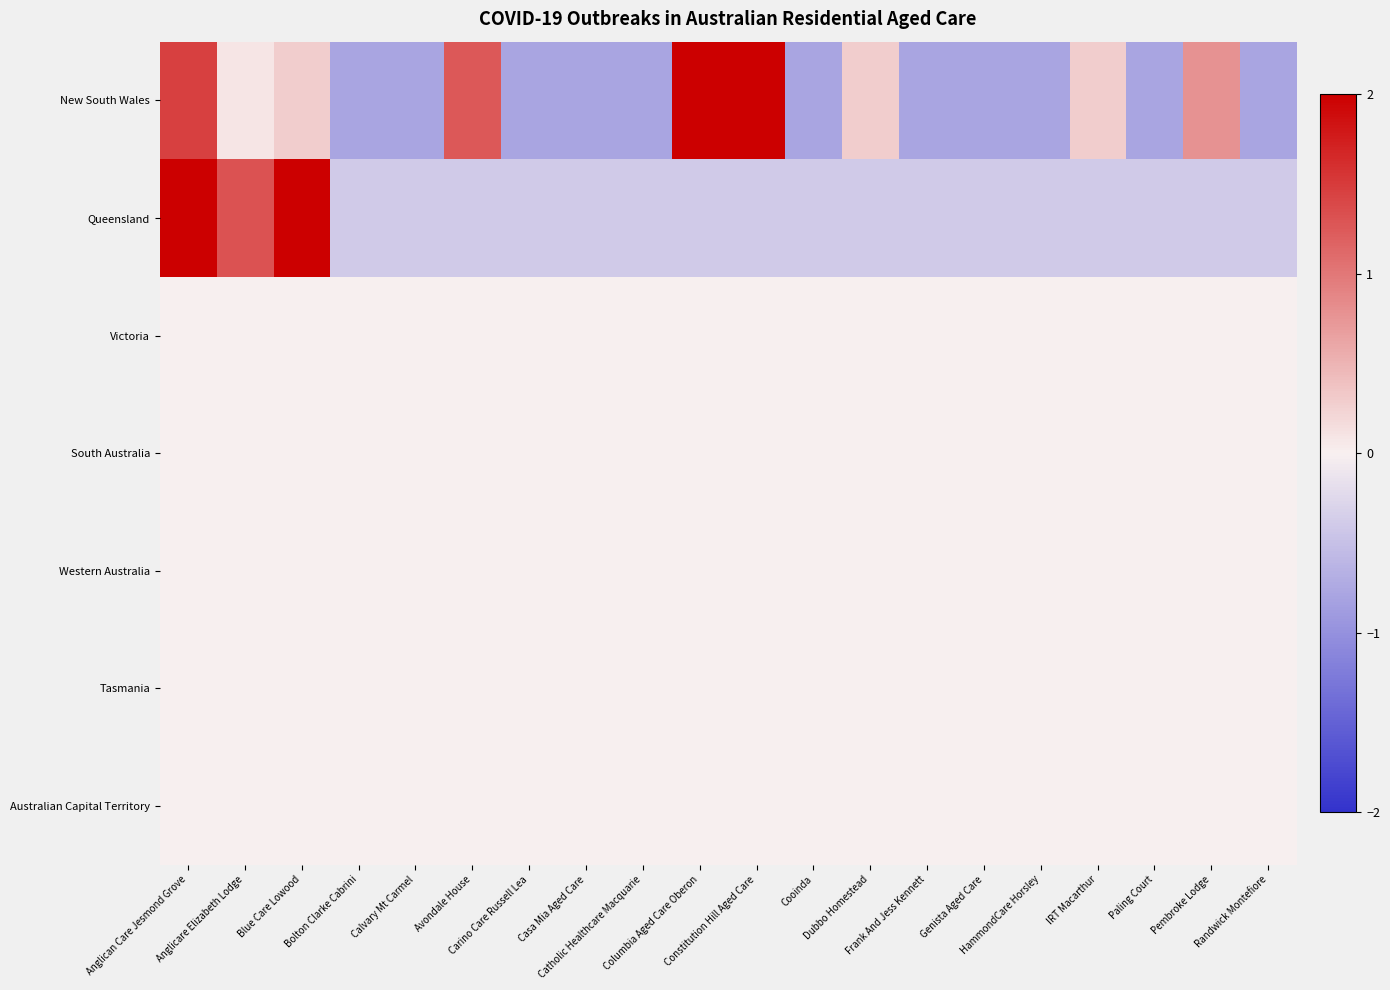

Between IRT Macarthur and Frank And Jess Kennett, which is larger?

IRT Macarthur